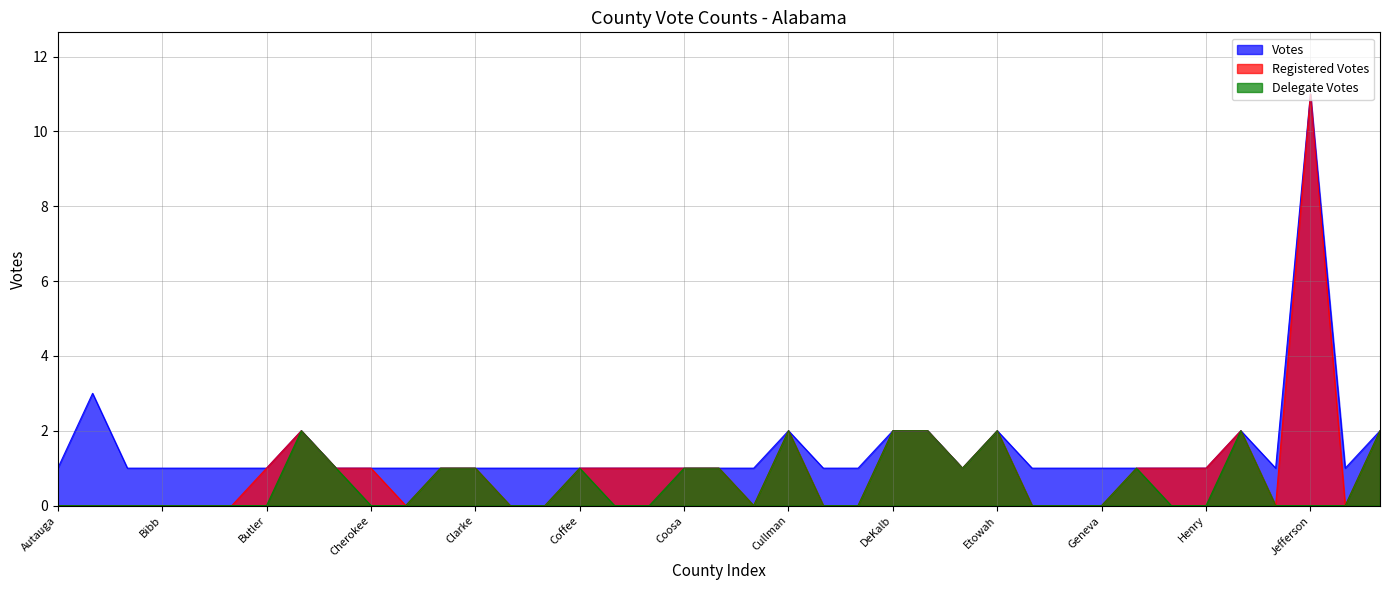

Reading left to right, extract all data points from this chart.

Votes: Autauga=1	Baldwin=3	Barbour=1	Bibb=1	Blount=1	Bullock=1	Butler=1	Calhoun=2	Chambers=1	Cherokee=1	Chilton=1	Choctaw=1	Clarke=1	Clay=1	Cleburne=1	Coffee=1	Colbert=1	Conecuh=1	Coosa=1	Covington=1	Crenshaw=1	Cullman=2	Dale=1	Dallas=1	DeKalb=2	Elmore=2	Escambia=1	Etowah=2	Fayette=1	Franklin=1	Geneva=1	Greene=1	Hale=1	Henry=1	Houston=2	Jackson=1	Jefferson=11	Lamar=1	Lauderdale=2
Registered Votes: Autauga=0	Baldwin=0	Barbour=0	Bibb=0	Blount=0	Bullock=0	Butler=1	Calhoun=2	Chambers=1	Cherokee=1	Chilton=0	Choctaw=1	Clarke=1	Clay=0	Cleburne=0	Coffee=1	Colbert=1	Conecuh=1	Coosa=1	Covington=1	Crenshaw=0	Cullman=2	Dale=0	Dallas=0	DeKalb=2	Elmore=2	Escambia=1	Etowah=2	Fayette=0	Franklin=0	Geneva=0	Greene=1	Hale=1	Henry=1	Houston=2	Jackson=0	Jefferson=11	Lamar=0	Lauderdale=2
Delegate Votes: Autauga=0	Baldwin=0	Barbour=0	Bibb=0	Blount=0	Bullock=0	Butler=0	Calhoun=2	Chambers=1	Cherokee=0	Chilton=0	Choctaw=1	Clarke=1	Clay=0	Cleburne=0	Coffee=1	Colbert=0	Conecuh=0	Coosa=1	Covington=1	Crenshaw=0	Cullman=2	Dale=0	Dallas=0	DeKalb=2	Elmore=2	Escambia=1	Etowah=2	Fayette=0	Franklin=0	Geneva=0	Greene=1	Hale=0	Henry=0	Houston=2	Jackson=0	Jefferson=0	Lamar=0	Lauderdale=2